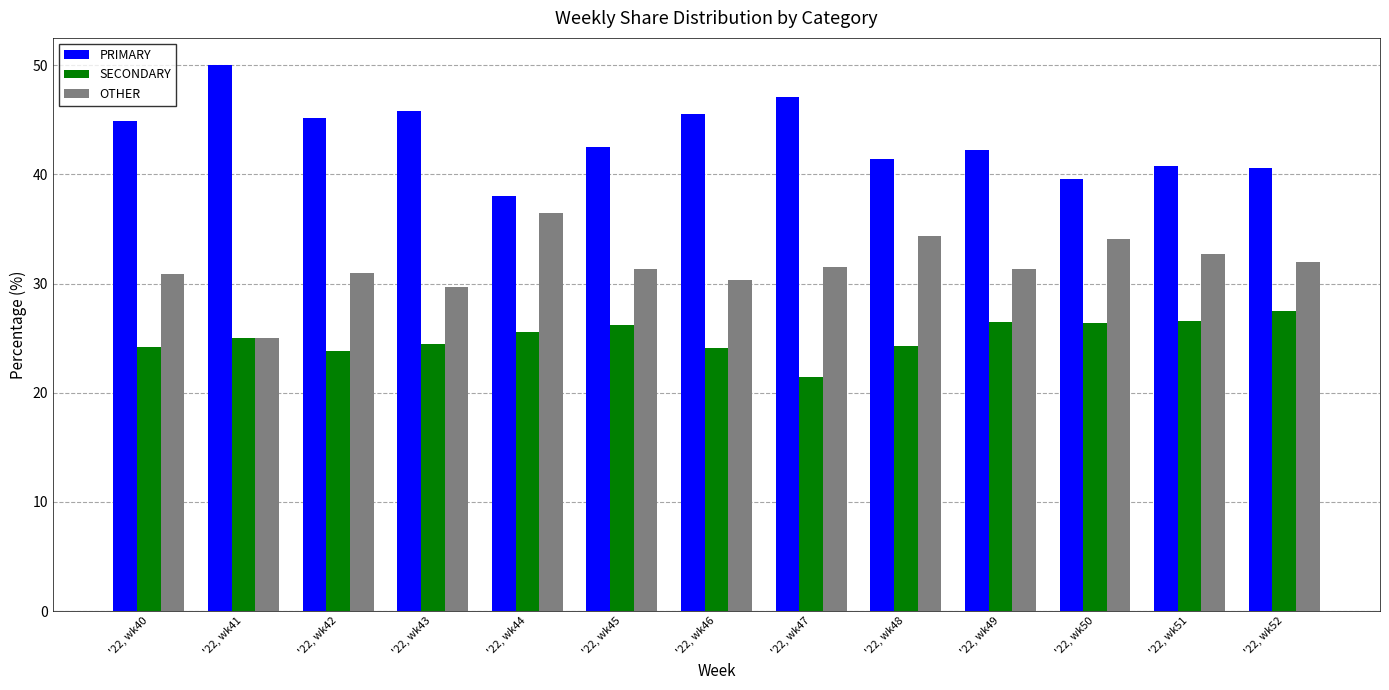

Rank the categories by SECONDARY value from lowest to highest.

'22, wk47, '22, wk42, '22, wk46, '22, wk40, '22, wk48, '22, wk43, '22, wk41, '22, wk44, '22, wk45, '22, wk50, '22, wk49, '22, wk51, '22, wk52